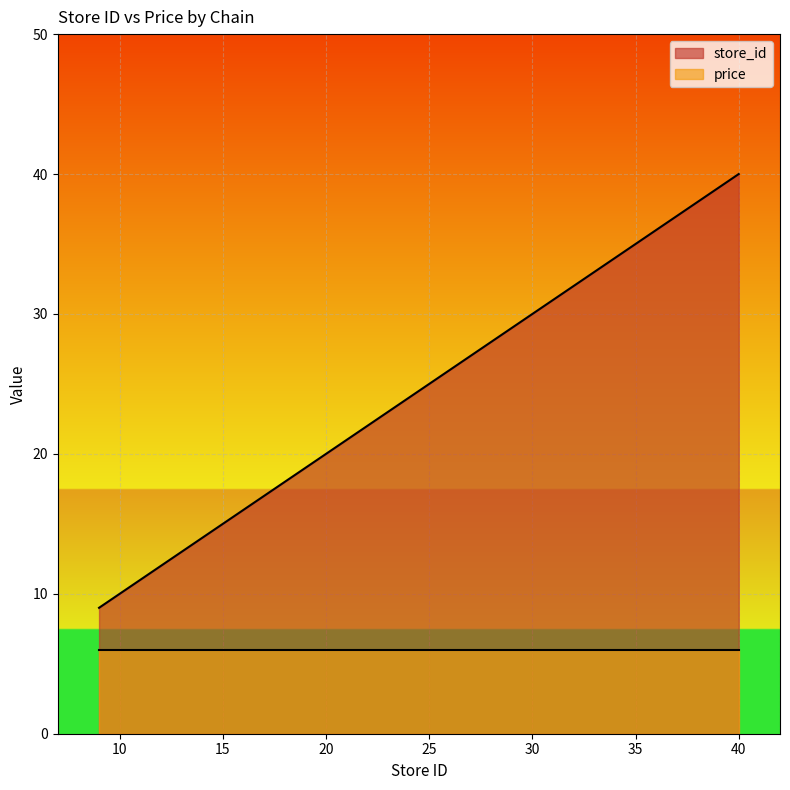

How many values exceed 25?

2